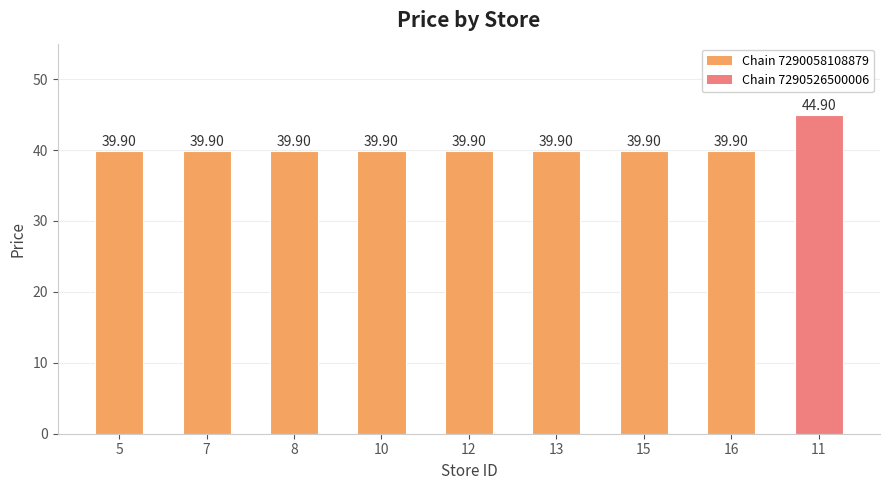

What is the smallest value displayed?

39.9